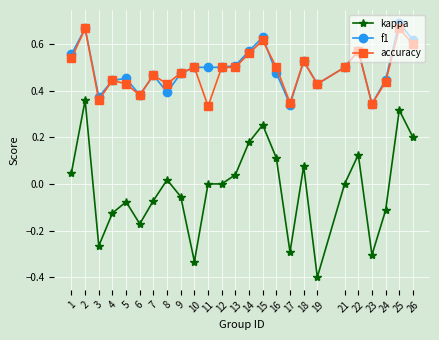

Is the value of kappa at 14 greater than the value of accuracy at 10?

No